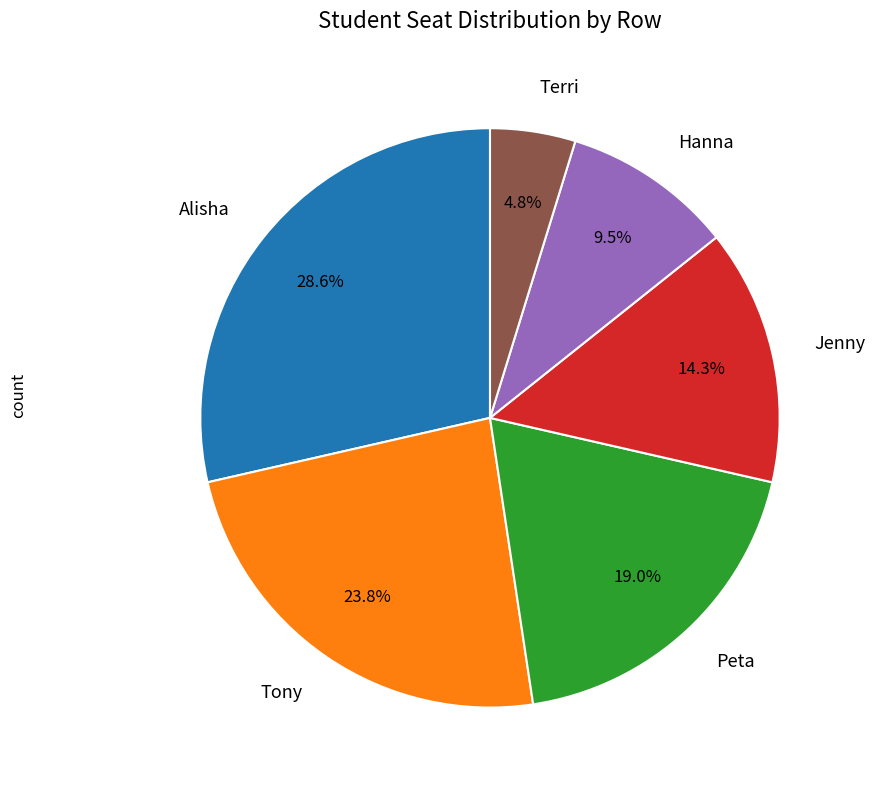

Approximately how many times larger is the value at Peta compared to Terri?

4.0